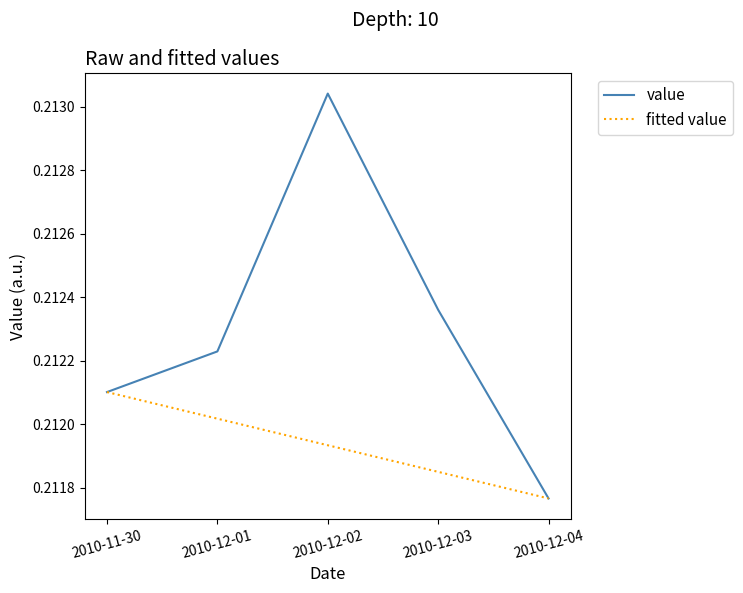

Which category has the highest value in the fitted value series?

2010-11-30